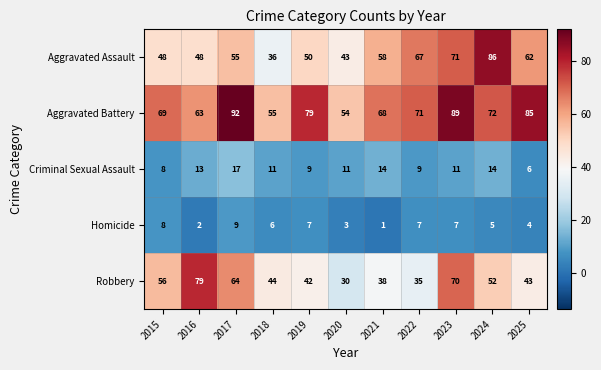

Rank the series by their maximum value, from highest to lowest.

Aggravated Battery, Aggravated Assault, Robbery, Criminal Sexual Assault, Homicide